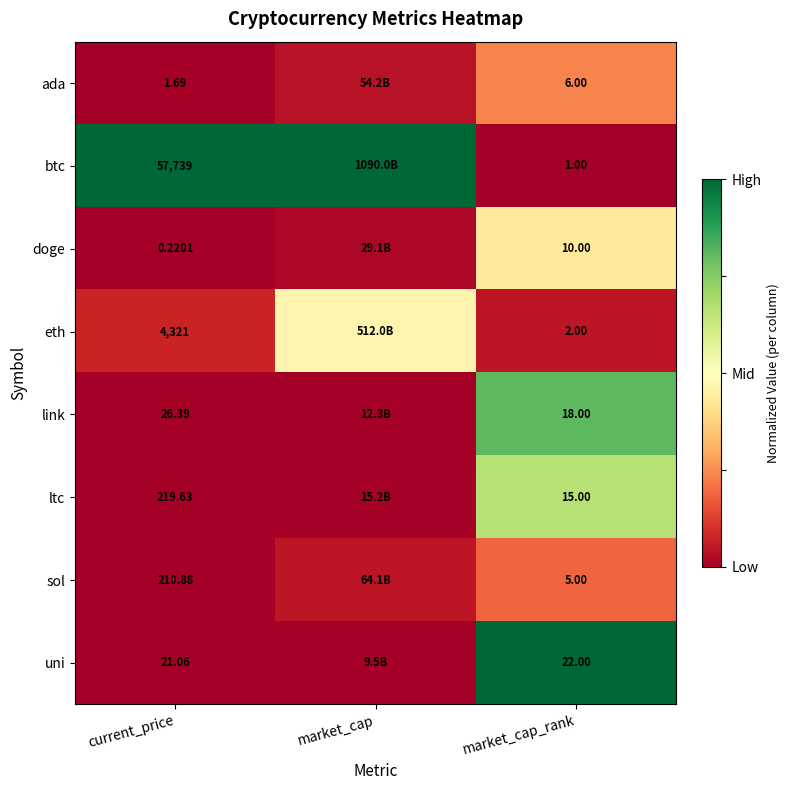

Which category has the lowest value across all series?

market_cap_rank